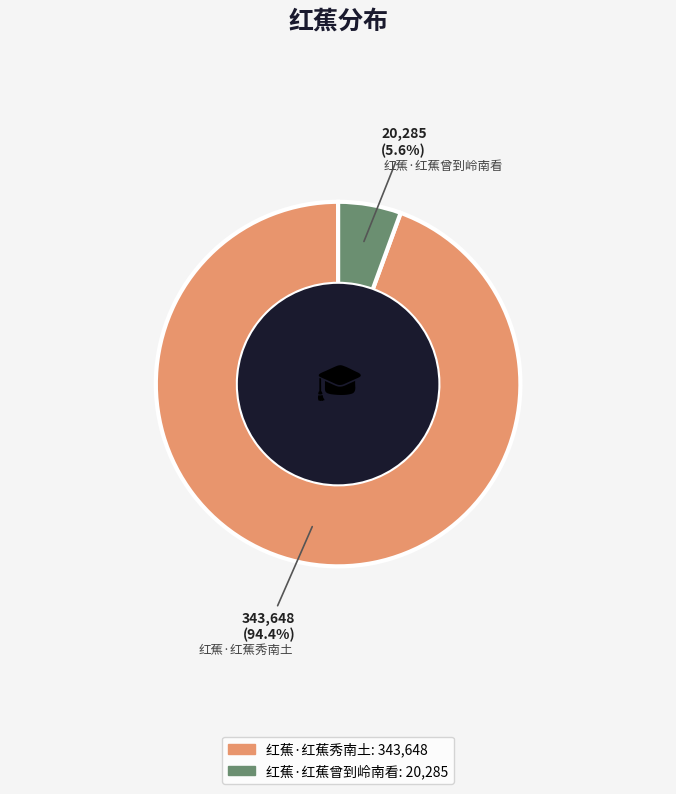

What is the smallest slice in the pie chart?

红蕉·红蕉曾到岭南看